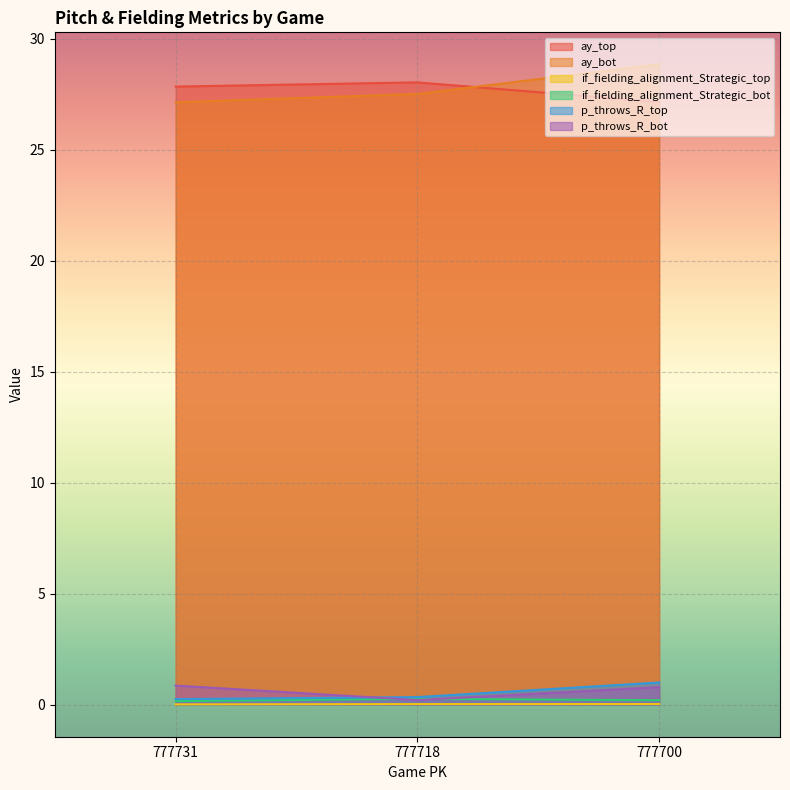

Which label corresponds to the largest value in the chart?

777700